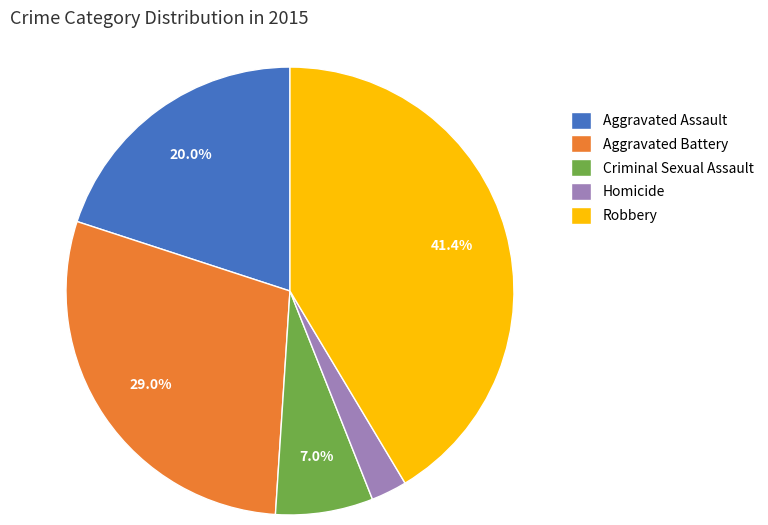

To the nearest percent, what is the difference between the largest and smallest slice percentages?

39%